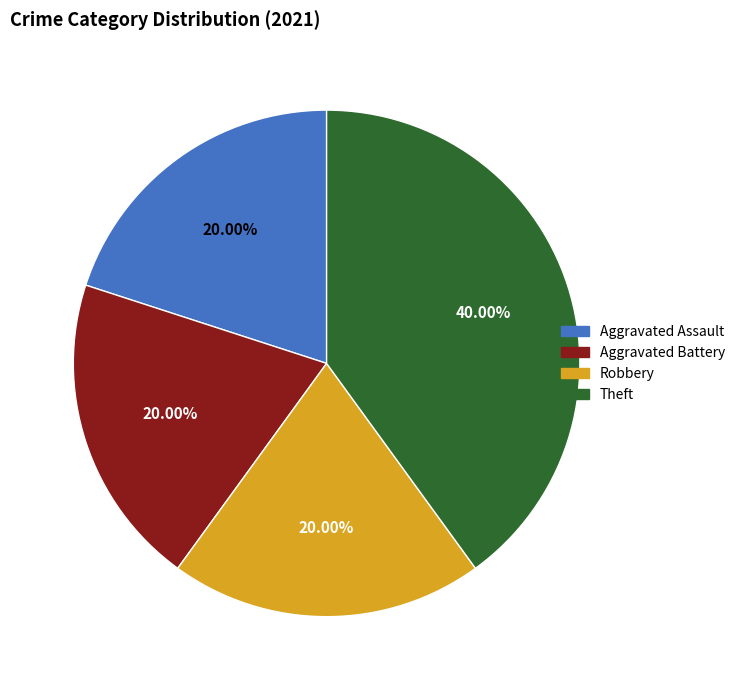

Approximately how many times larger is the value at Aggravated Battery compared to Robbery?

1.0